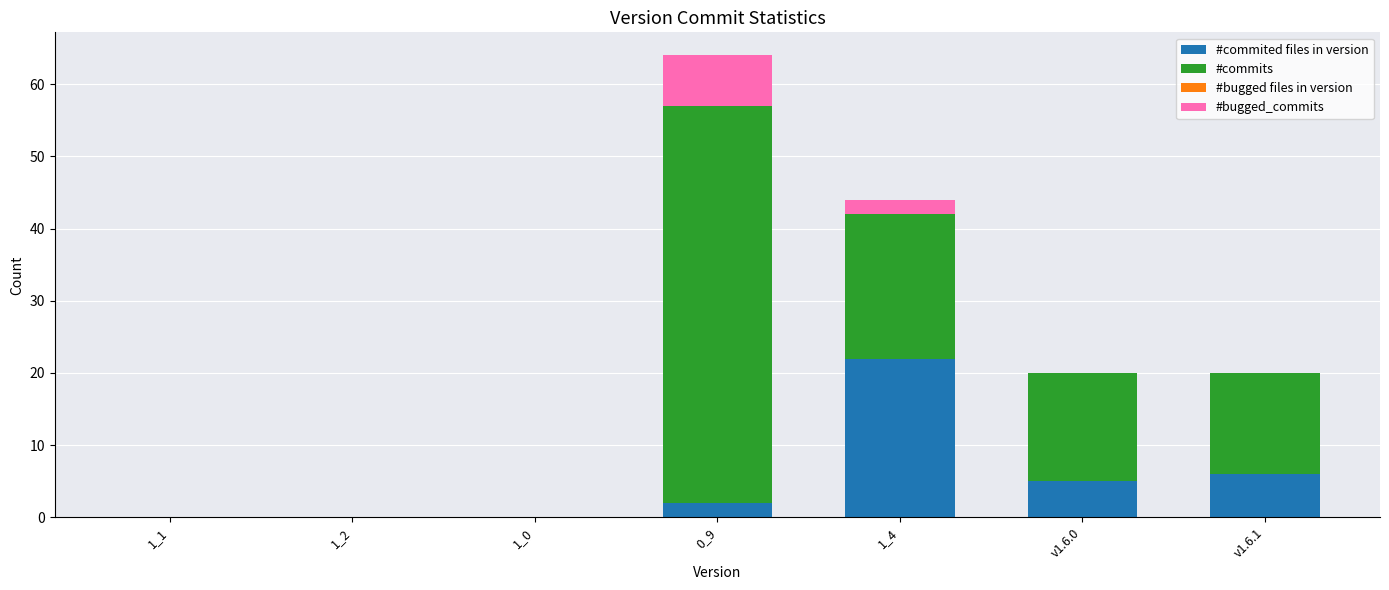

What is the highest value of the #commited files in version series?

22